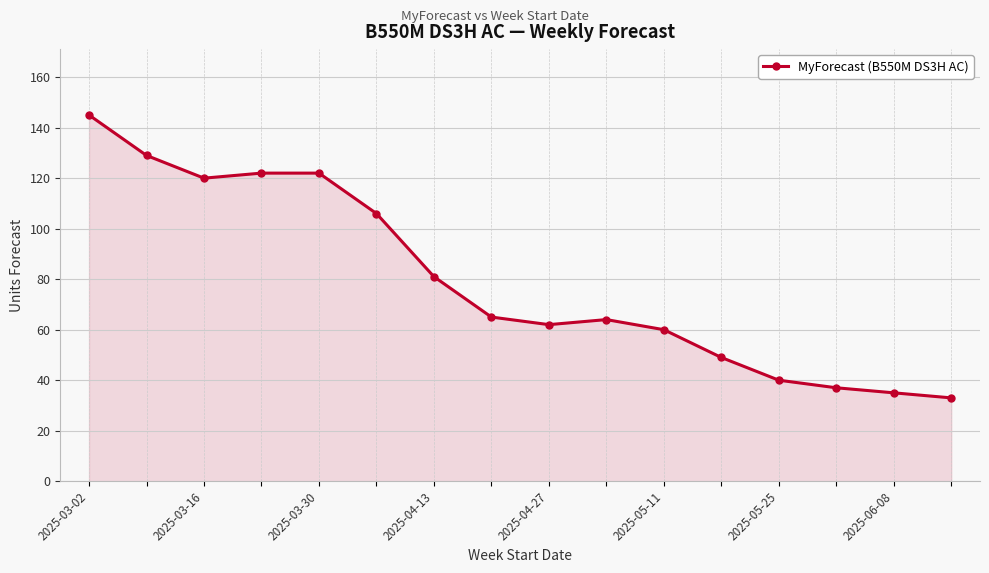

What is the difference between the second highest and second lowest values?

94